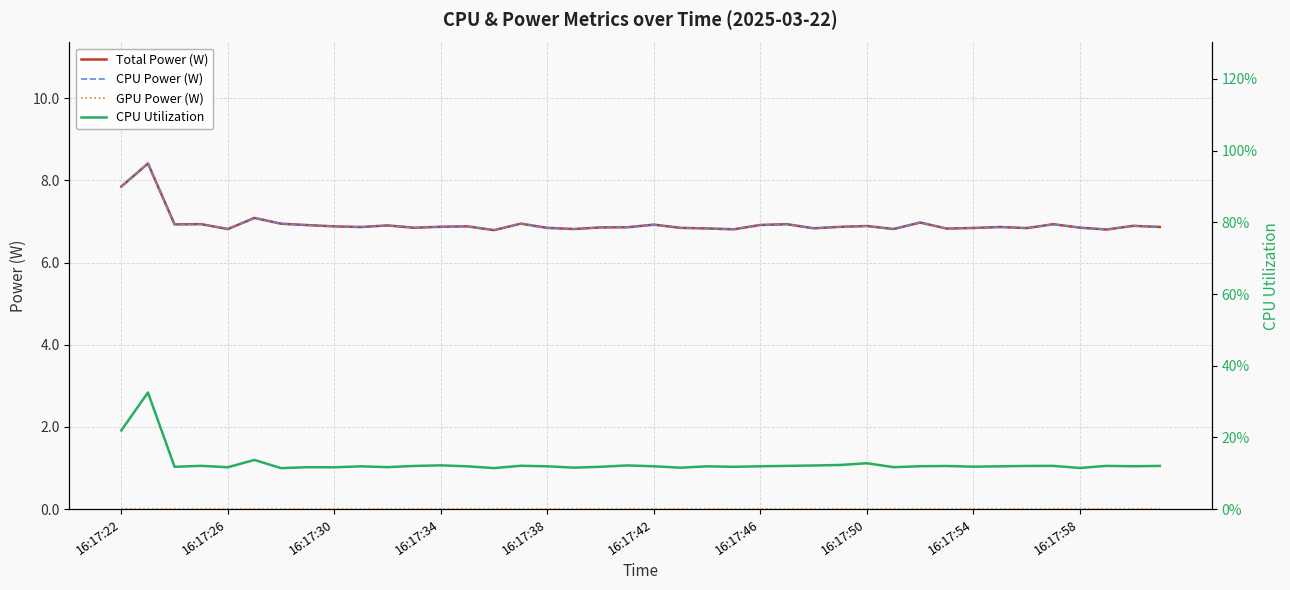

The CPU Power (W) series shows 6.9 at 16:17:34. True or false?

True